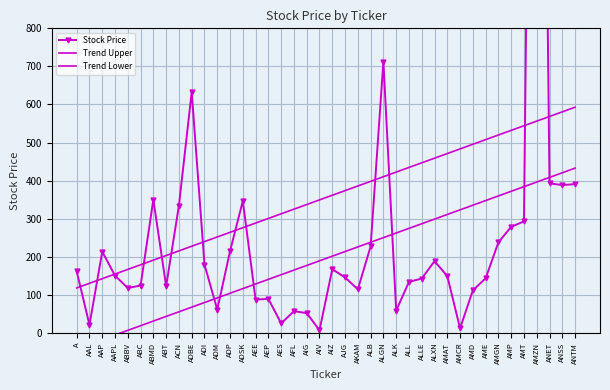

At which category is the sum across all series the highest?

AMZN